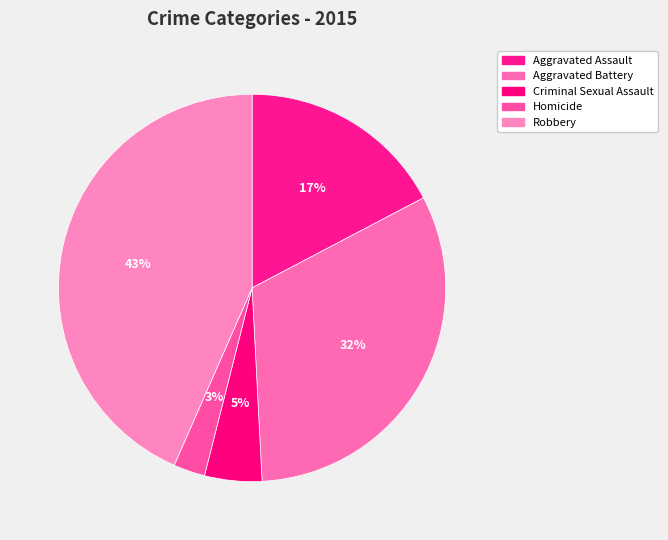

Is it true that Aggravated Battery is 32% of the pie?

True